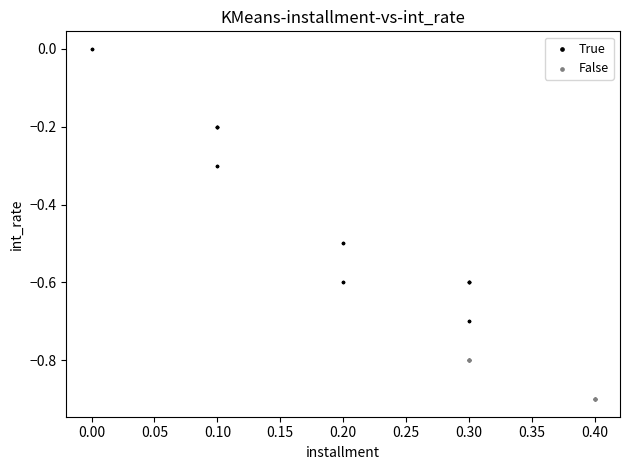

Which series reaches the maximum Y coordinate?

True